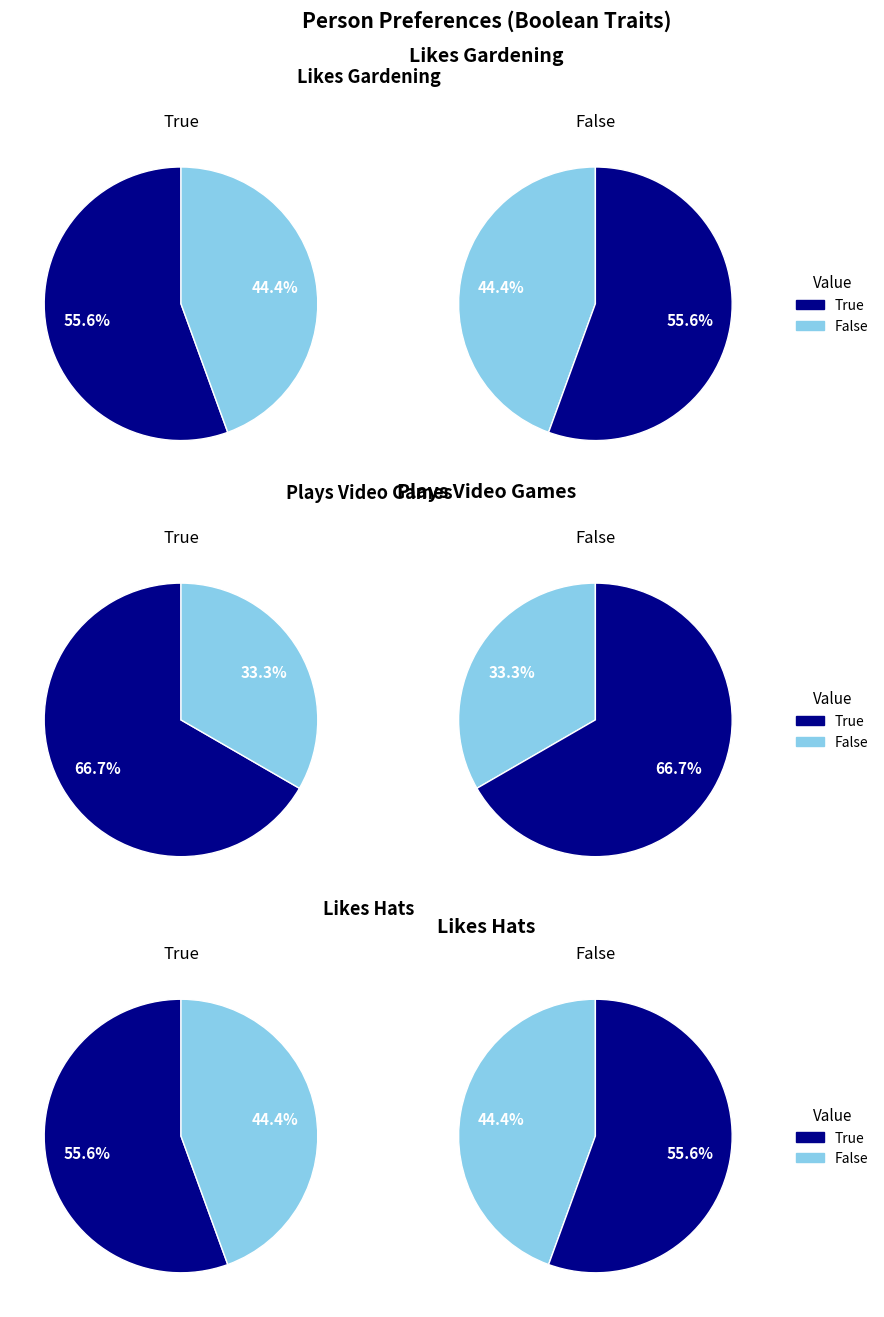

The 0 slice represents 43% of the pie. True or false?

False